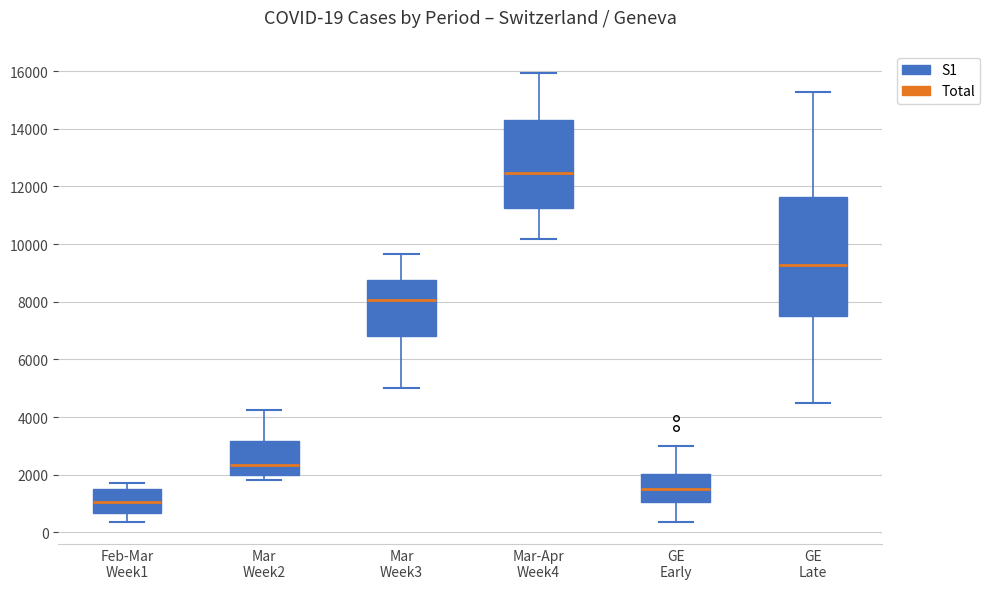

Which box's median line is the lowest?

Feb-Mar Week1